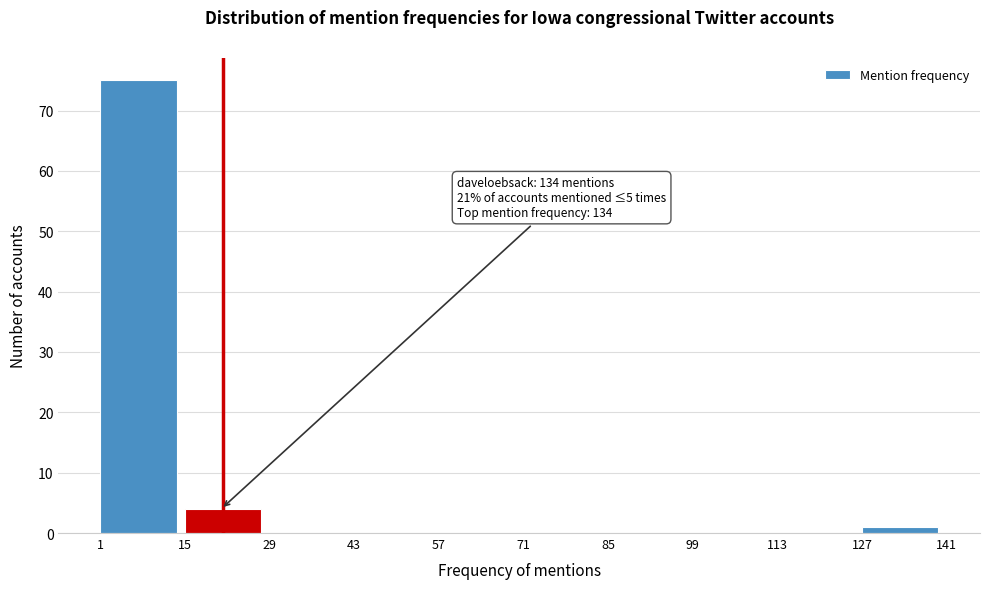

Which range on the x-axis has the tallest bar?

1 to 15